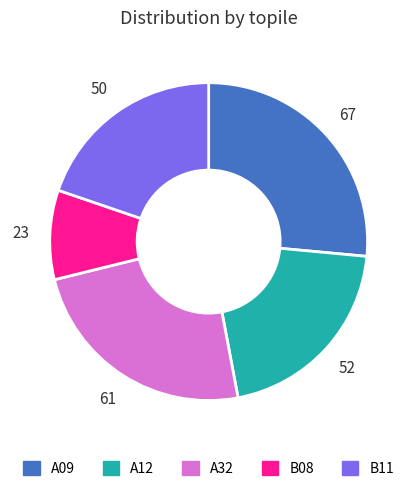

Which category has the biggest portion of the pie?

A09